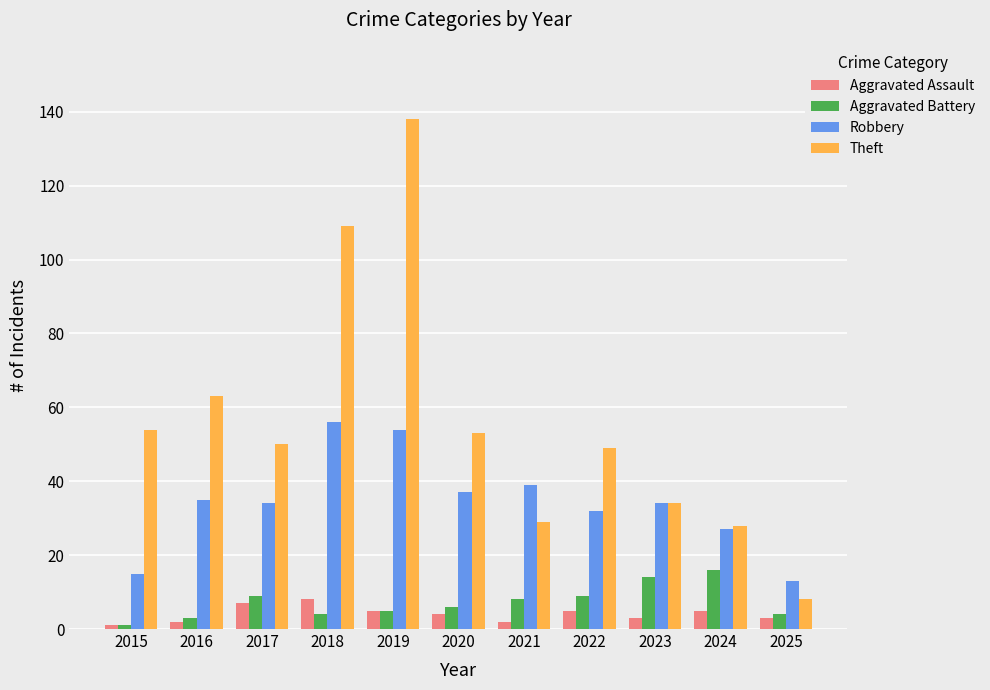

What is the average value of the Aggravated Battery series?

7